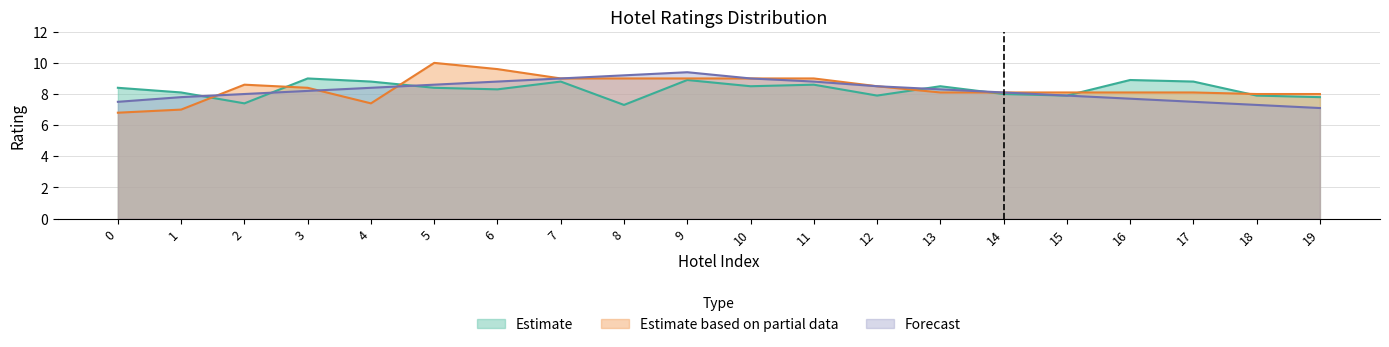

At how many categories does at least one series exceed 7?

20